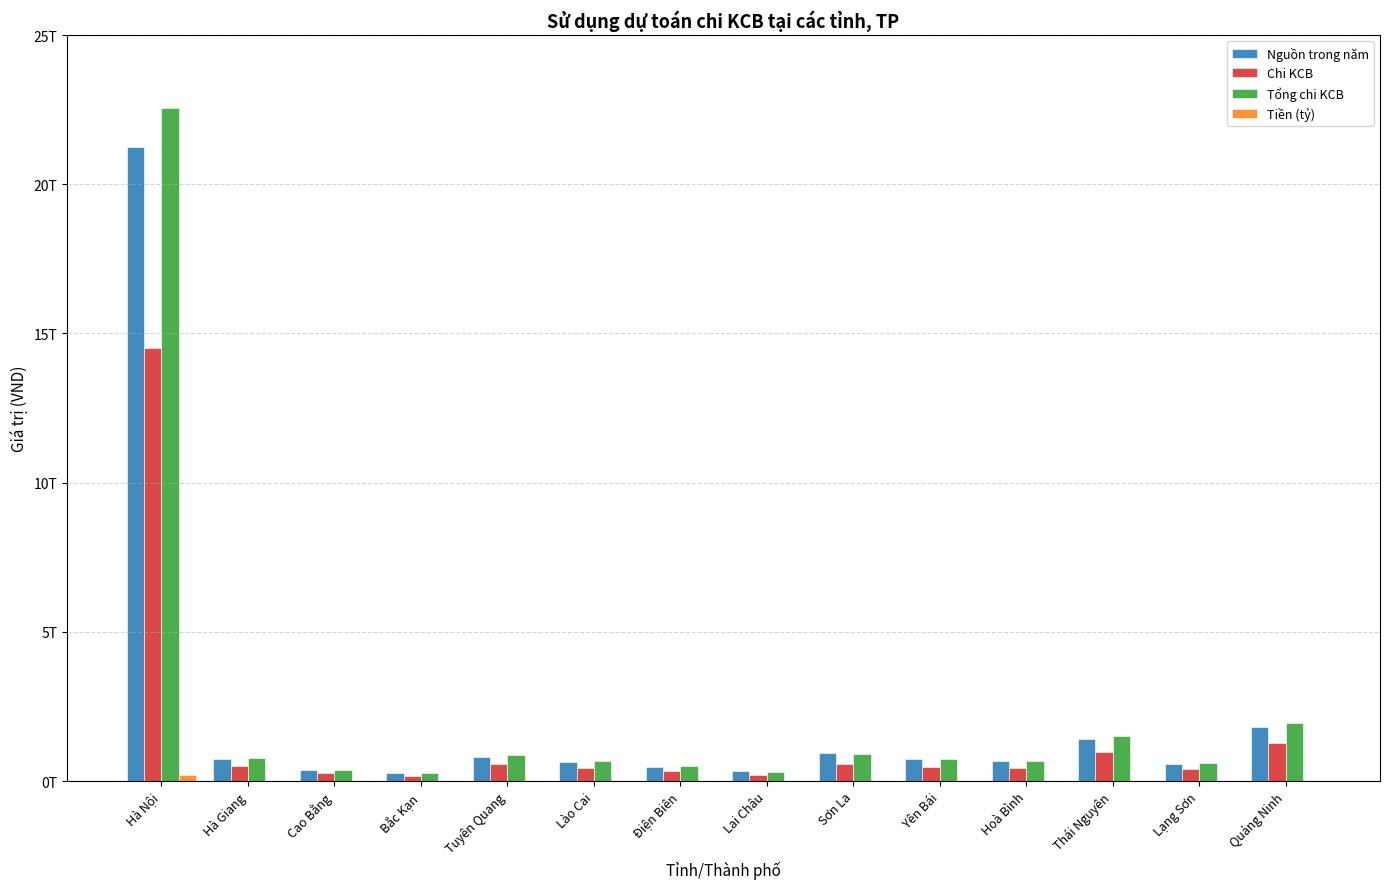

Reading left to right, transcribe all the data shown in this chart.

Nguồn trong năm: 21242031389801	733717207025	371349712898	279337024812	811497635775	644173396013	483691699865	325471601240	951054978888	754347195936	683838093907	1404740261736	581874621231	1817796318382
Chi KCB: 14511141487687	505817872991	257825158860	172990081698	560770540820	446640756431	328981754991	204054801361	563042055860	476976942077	443402865214	985389899809	395901129549	1272381362889
Tổng chi KCB: 22551172961510	766090572123	371885476596	266915258890	856146780647	687141739704	509497553082	317584988964	891139197400	750438447170	675701472357	1518547296717	608168471100	1935373852502
Tiền (tỷ): 208657669849	1529848683	235963766	460345164	5265986517	9788955686	112850787	1502805755	9197229159	1642174414	2752991627	1103884419	1764364478	4110067054